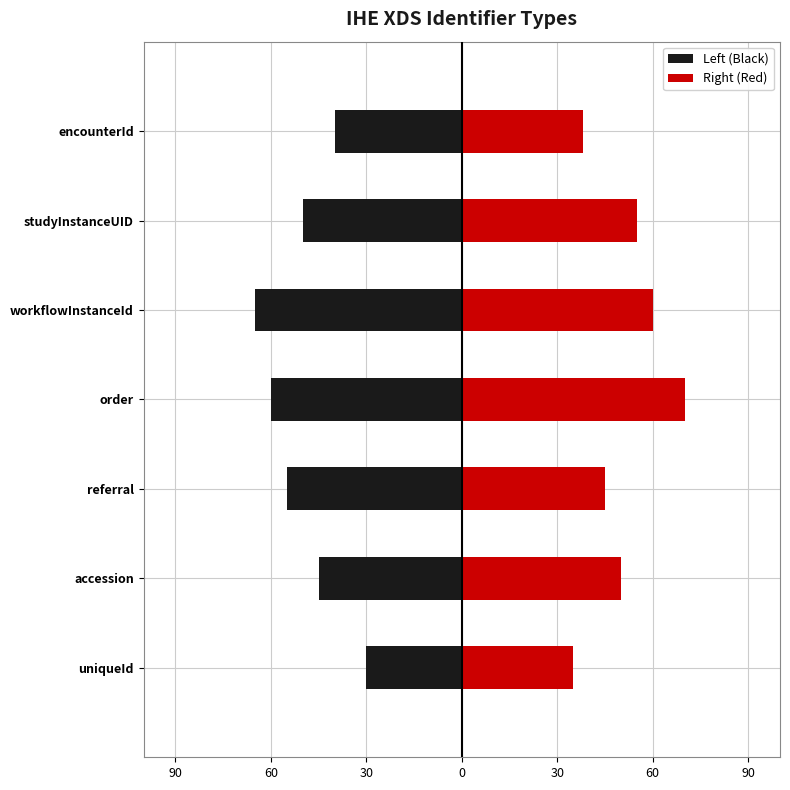

How many bars are there in each group?

2